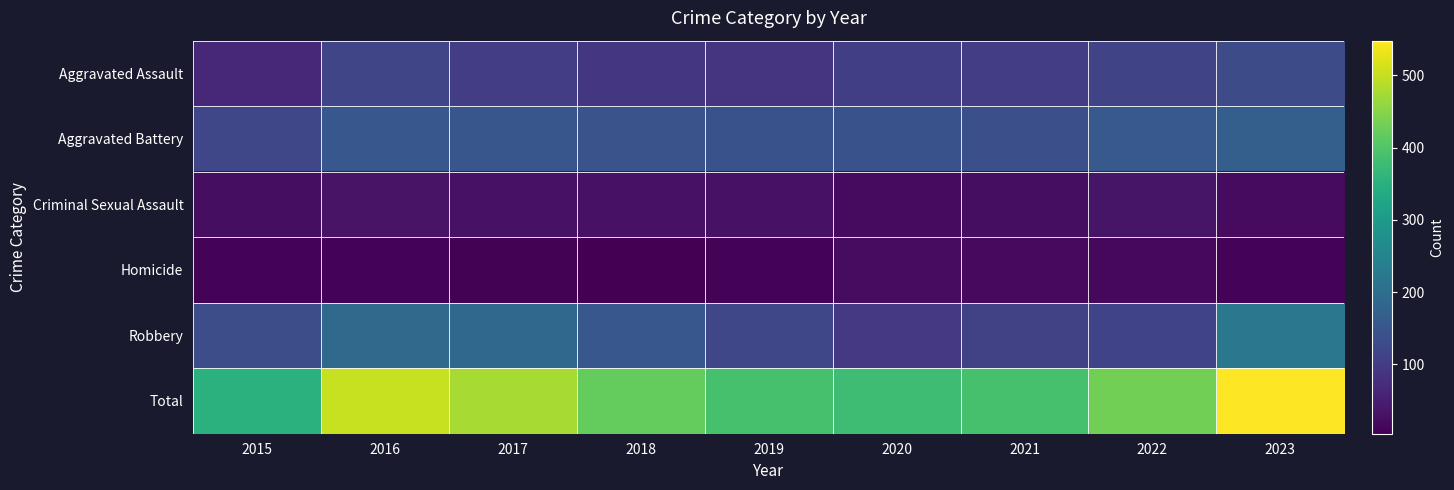

Reading right to left, transcribe all the data shown in this chart.

Aggravated Assault: 2023=130	2022=116	2021=102	2020=104	2019=88	2018=91	2017=103	2016=118	2015=66
Aggravated Battery: 2023=168	2022=155	2021=136	2020=141	2019=142	2018=143	2017=150	2016=151	2015=119
Criminal Sexual Assault: 2023=20	2022=34	2021=24	2020=20	2019=30	2018=30	2017=31	2016=33	2015=25
Homicide: 2023=9	2022=15	2021=17	2020=21	2019=10	2018=4	2017=8	2016=10	2015=9
Robbery: 2023=221	2022=113	2021=111	2020=94	2019=119	2018=152	2017=185	2016=191	2015=133
Total: 2023=548	2022=433	2021=390	2020=380	2019=389	2018=420	2017=477	2016=503	2015=352